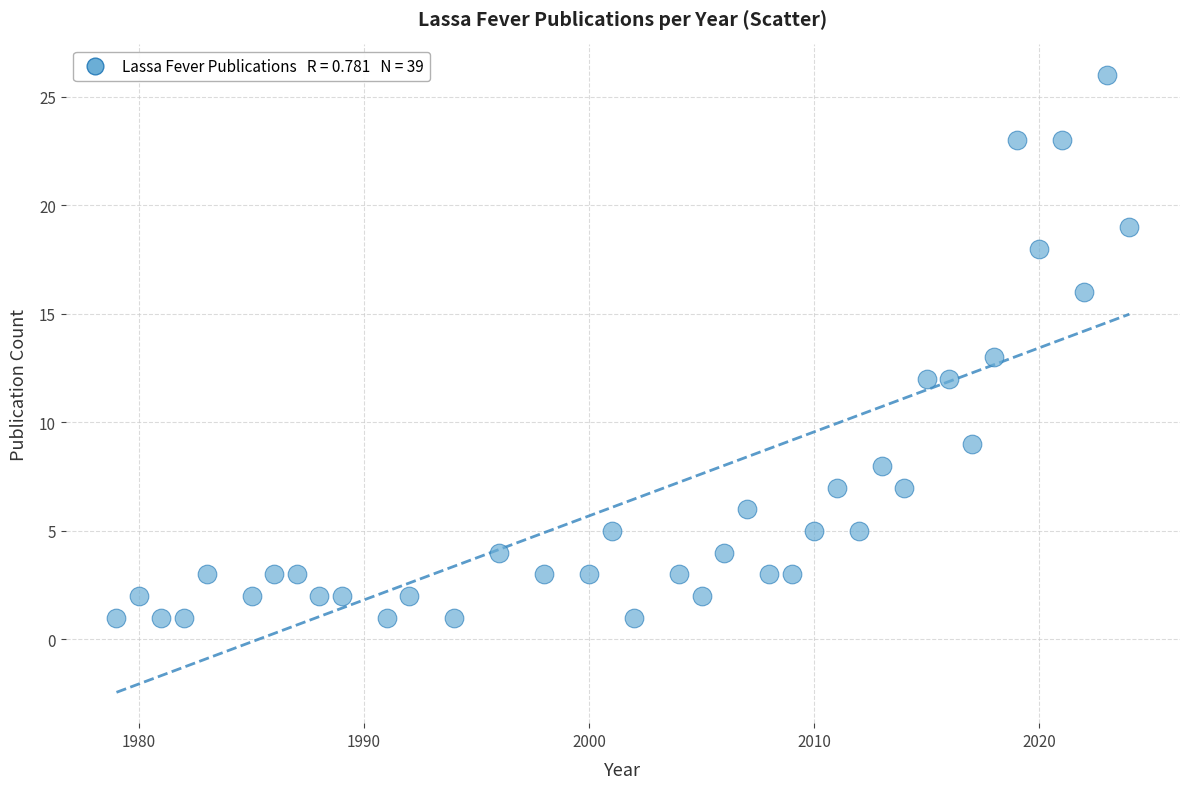

What is the range of X values (max minus min)?

45